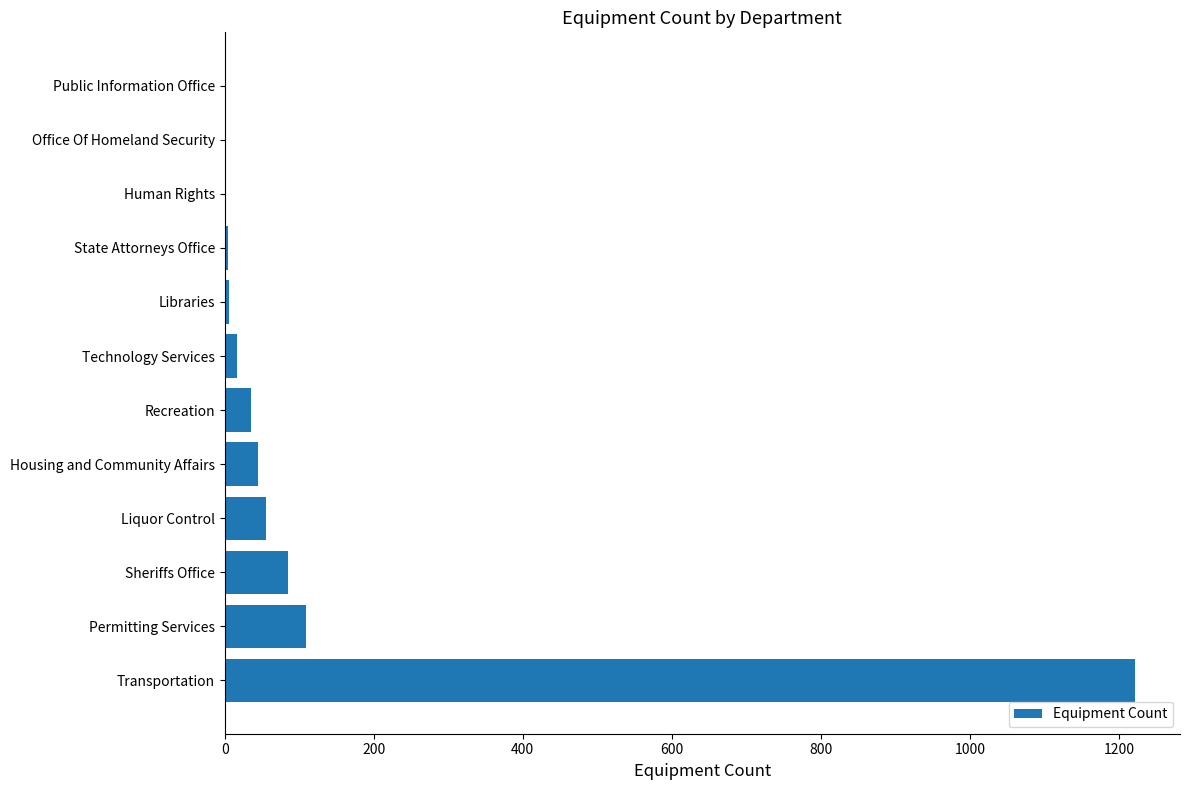

At which label is the value closest to 611?

Permitting Services